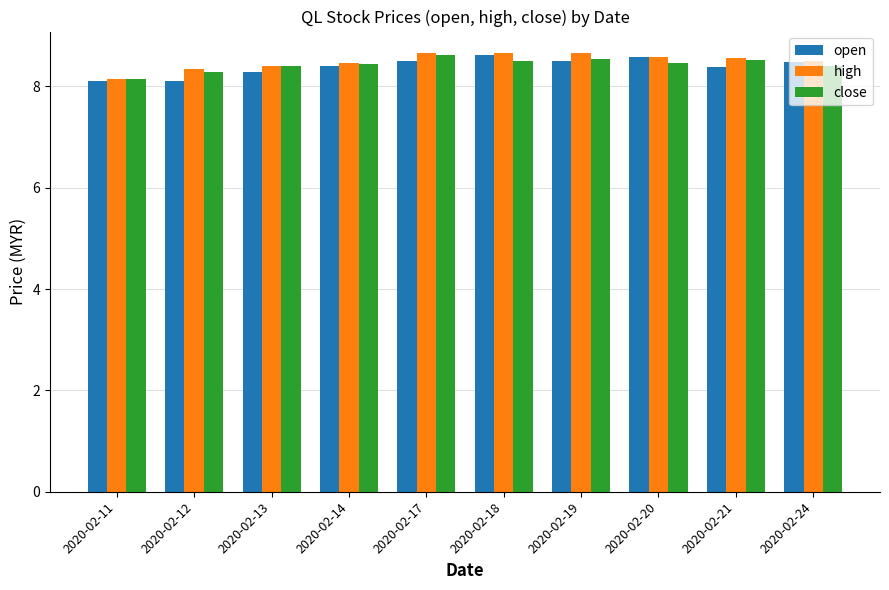

What is the total value across all series at 2020-02-20?

25.6